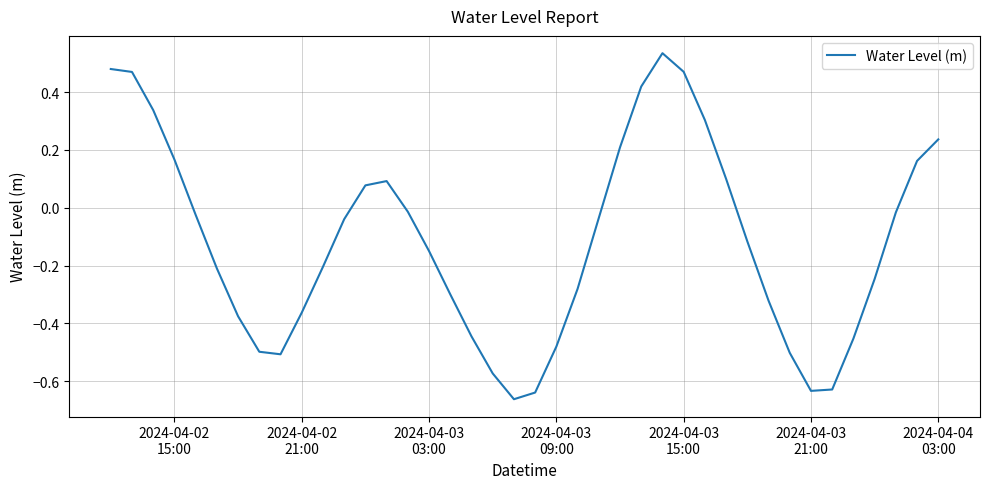

What is the difference between the maximum and minimum values?

1.2